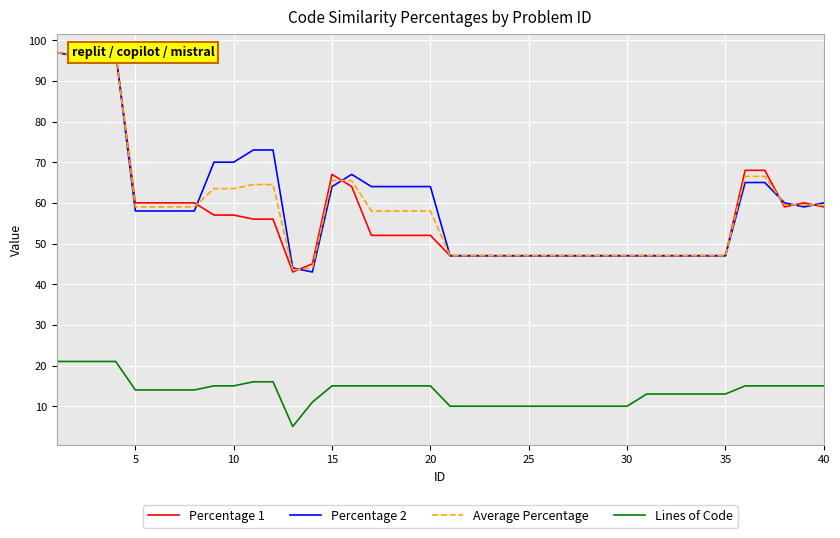

Does the chart display data point markers on the line(s)?

No